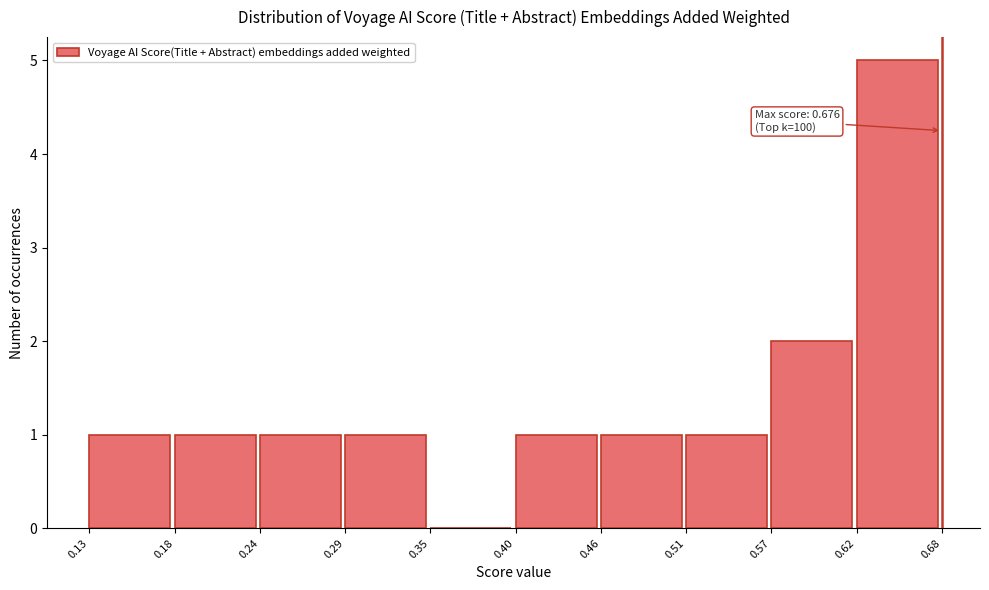

Over which range of the x-axis is the bar tallest?

0.62 to 0.68